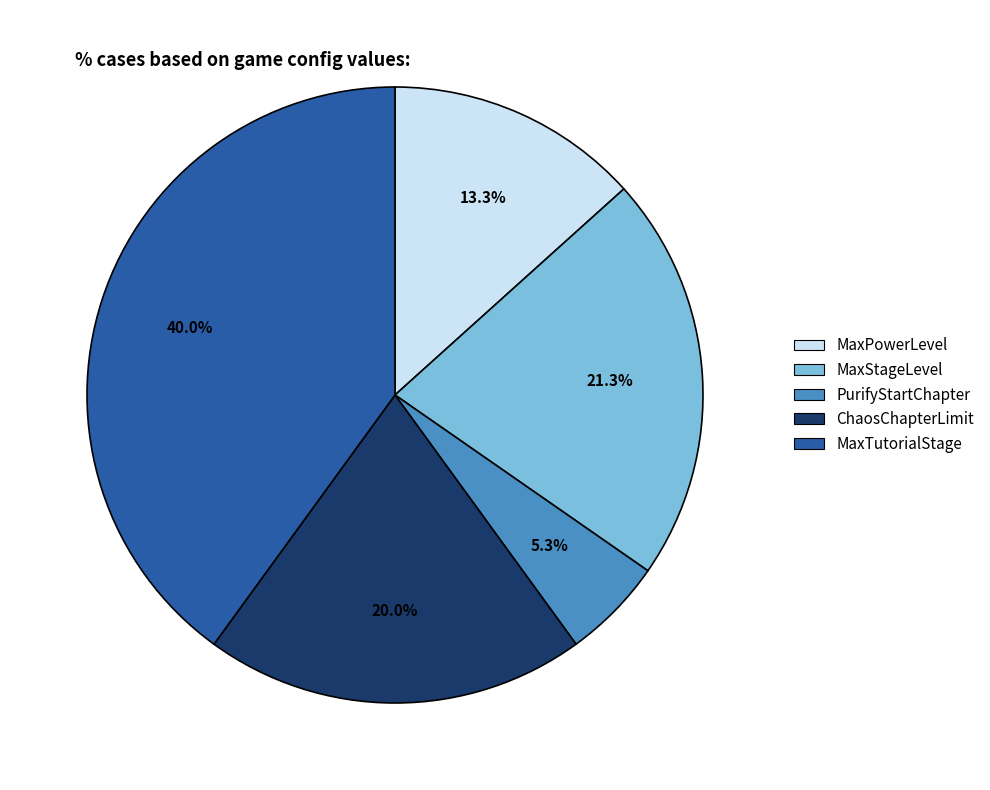

Which slice is the smallest?

PurifyStartChapter